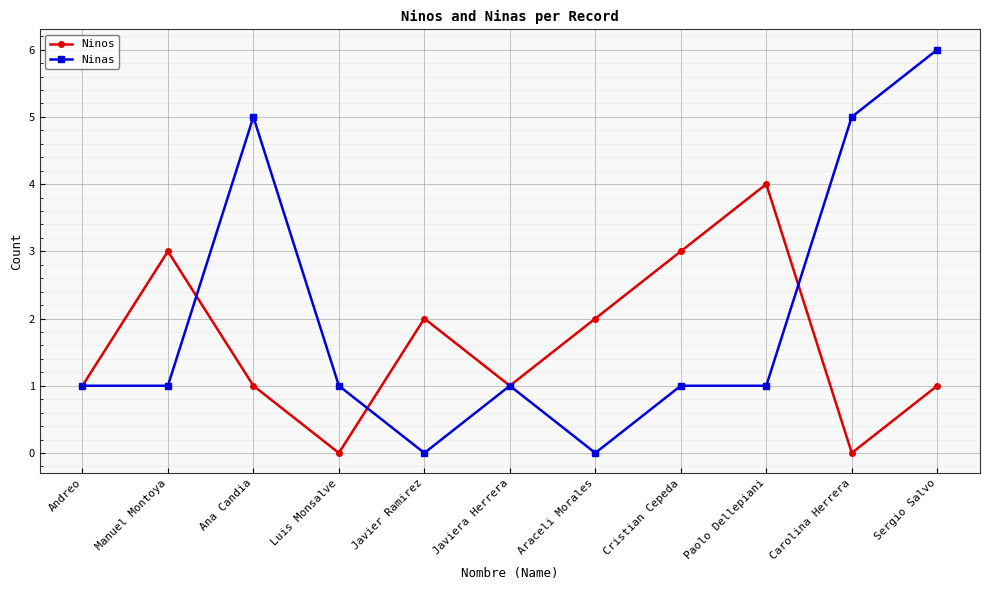

Reading left to right, list all the values displayed in this chart.

Ninos: Andreo=1	Manuel Montoya=3	Ana Candia=1	Luis Monsalve=0	Javier Ramirez=2	Javiera Herrera=1	Araceli Morales=2	Cristian Cepeda=3	Paolo Dellepiani=4	Carolina Herrera=0	Sergio Salvo=1
Ninas: Andreo=1	Manuel Montoya=1	Ana Candia=5	Luis Monsalve=1	Javier Ramirez=0	Javiera Herrera=1	Araceli Morales=0	Cristian Cepeda=1	Paolo Dellepiani=1	Carolina Herrera=5	Sergio Salvo=6